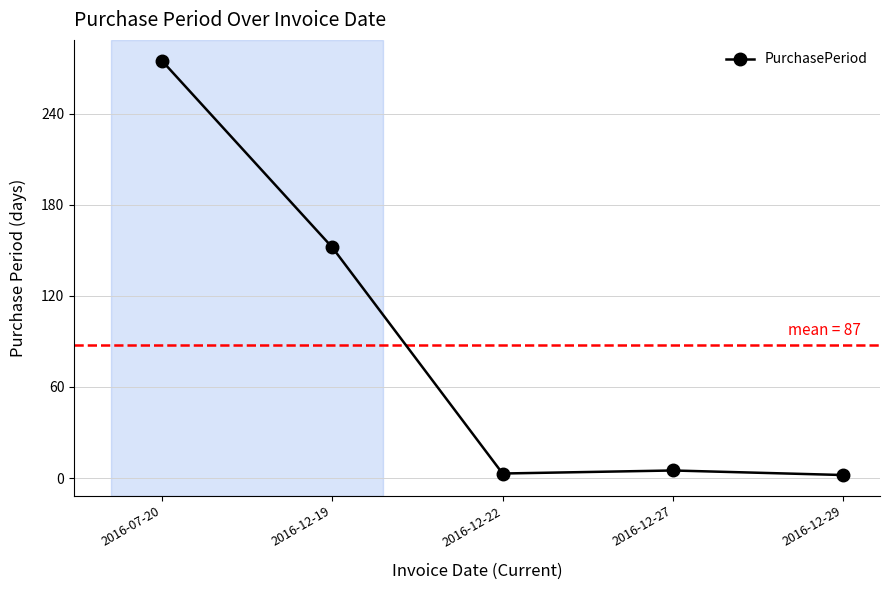

What is the label of the 4th point from the left?

2016-12-27